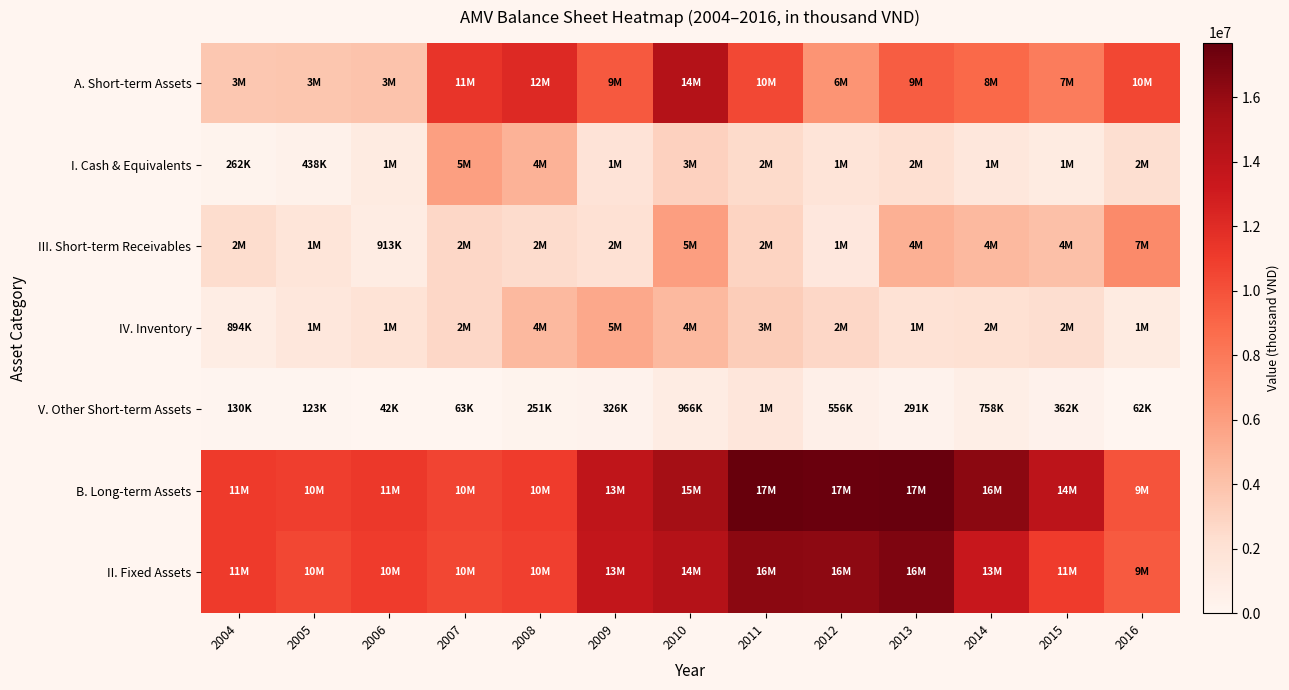

Which series has the widest spread of values?

A. Short-term Assets